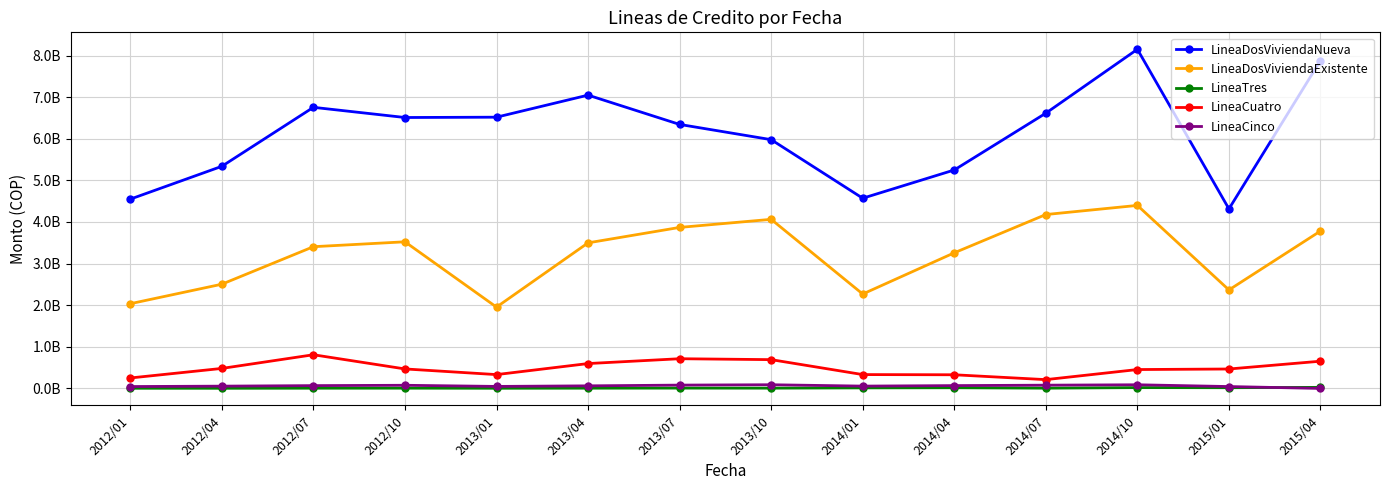

Where is LineaCinco nearest to the value 44253294?

2015/01